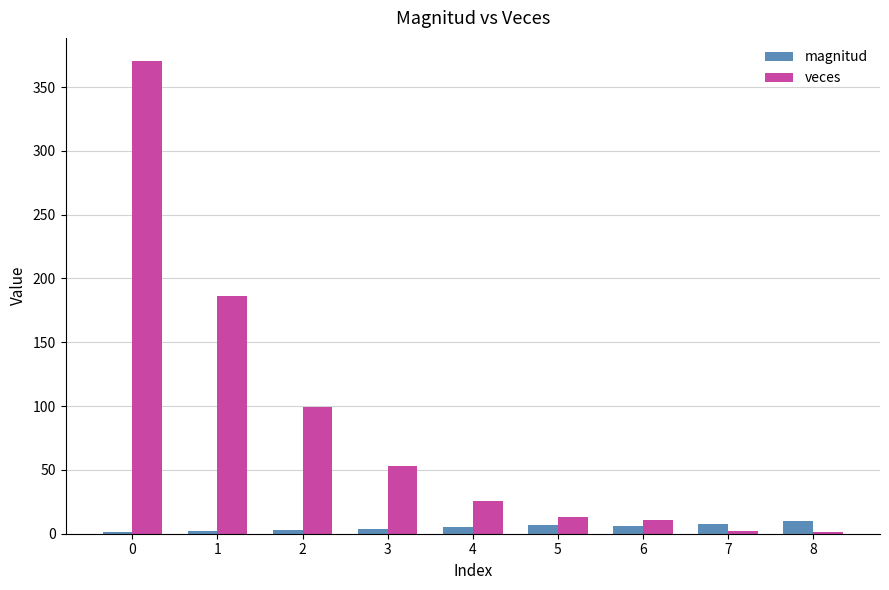

How many groups of bars are there?

9